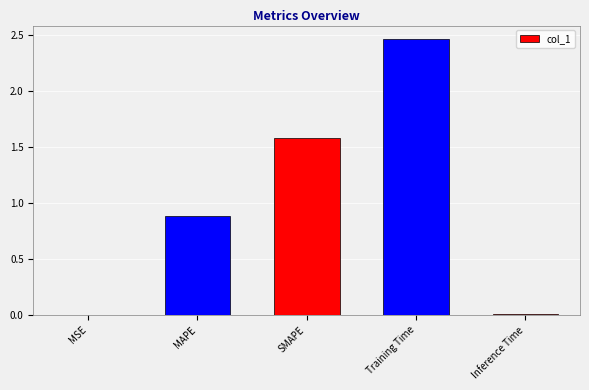

What is the approximate value at SMAPE?

1.6